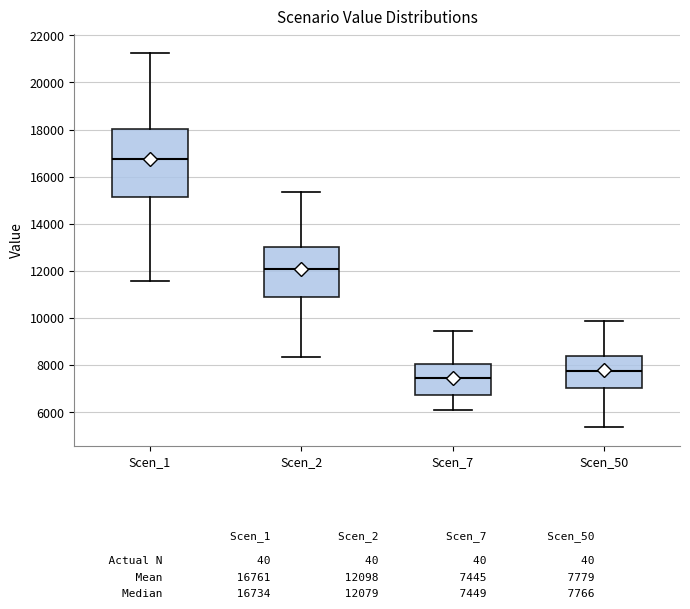

Reading left to right, read every box against the y-axis: the position of its median line, the range the box covers, and the ends of its whiskers. The values are not printed on the chart, so give them approximately, as read against the axis.

Scen_1: median 16800, box 15200 to 18000, whiskers 11600 to 21200
Scen_2: median 12000, box 11000 to 13000, whiskers 8400 to 15400
Scen_7: median 7400, box 6800 to 8000, whiskers 6000 to 9400
Scen_50: median 7800, box 7000 to 8400, whiskers 5400 to 9800